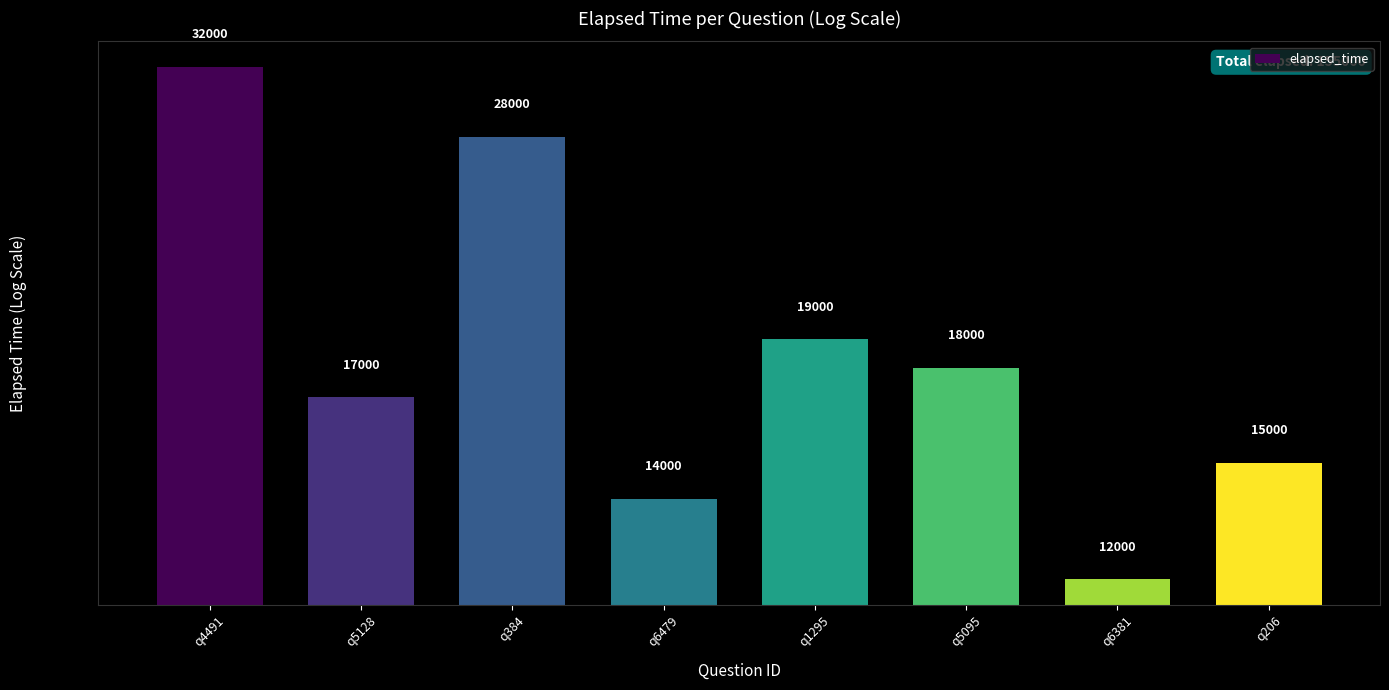

Count the number of categories in the chart.

8